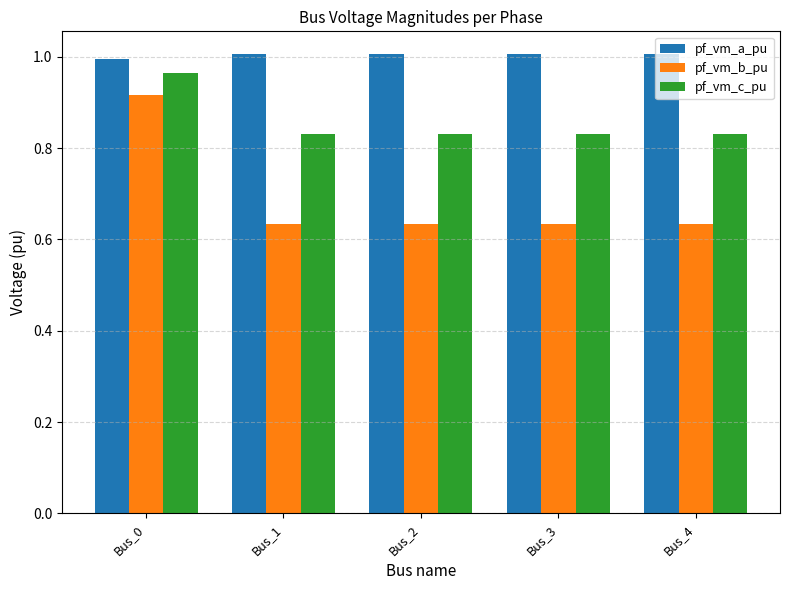

At which category is the sum across all series the highest?

Bus_0